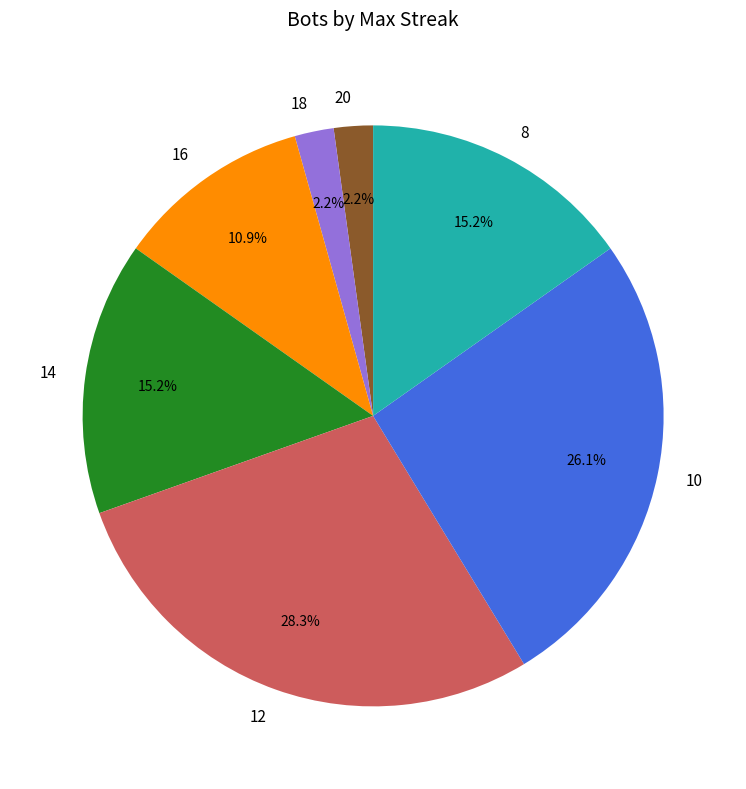

To the nearest percent, what percentage of the pie is 8?

15%